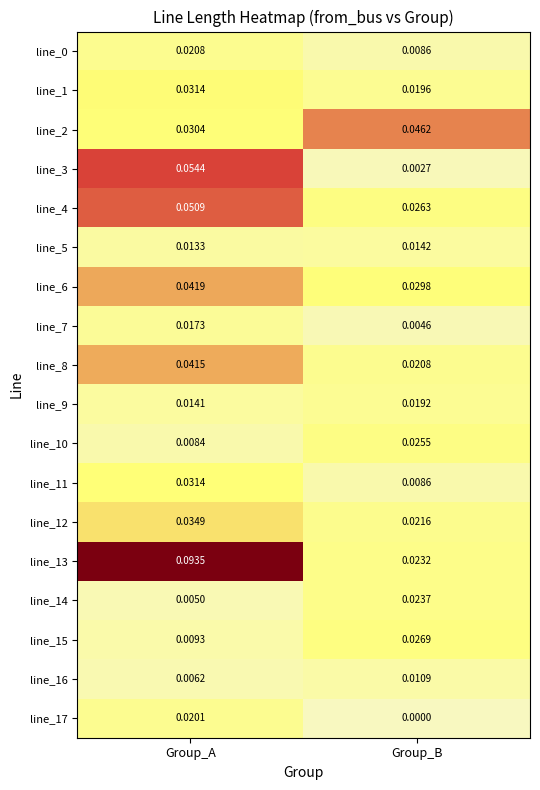

What is the total value across all series at Group_B?

0.3